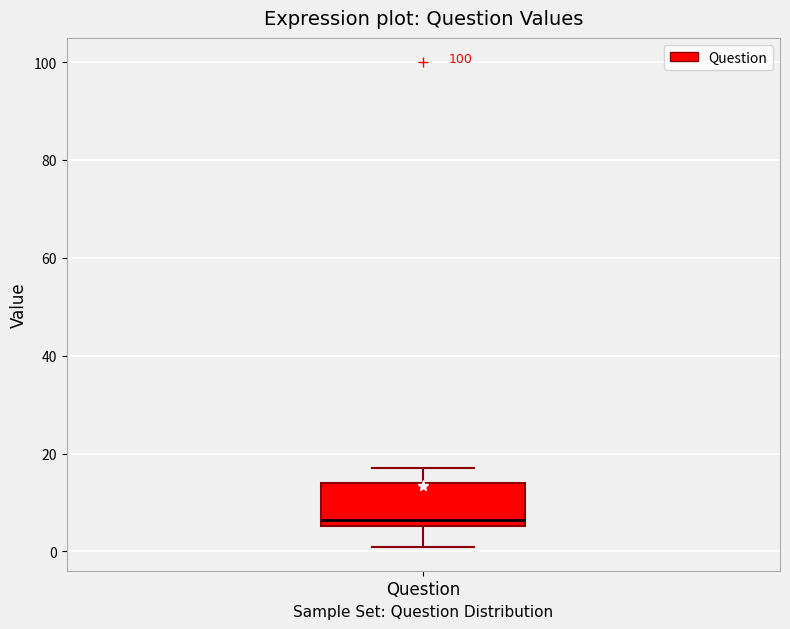

Where does the lower whisker of the box for Question end on the y-axis? The values are not printed on the chart, so give them approximately, as read against the axis.

2